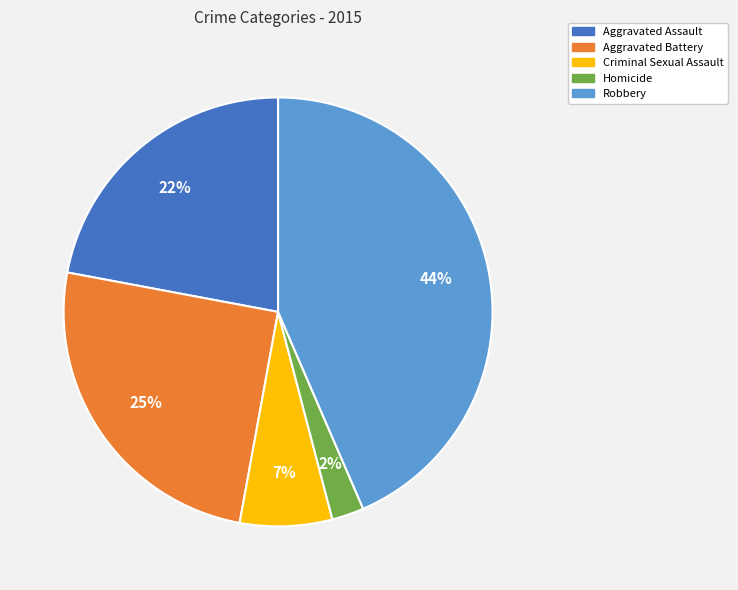

Rank the categories by value from lowest to highest.

Homicide, Criminal Sexual Assault, Aggravated Assault, Aggravated Battery, Robbery